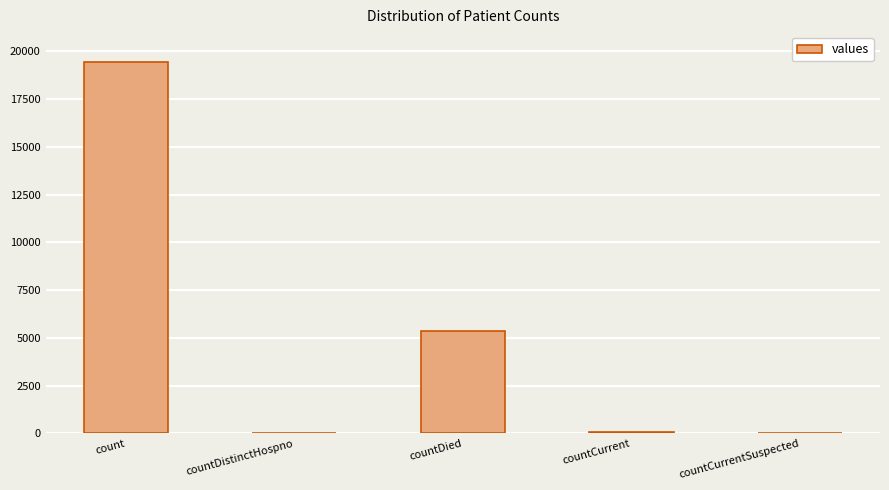

Between countDistinctHospno and countDied, which is larger?

countDied